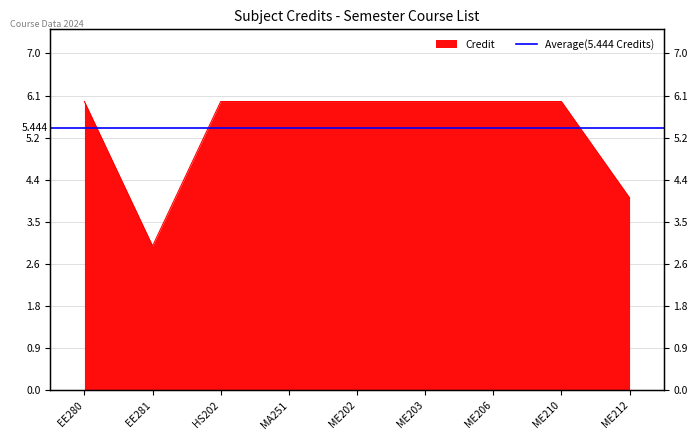

Rank the categories by value from highest to lowest.

EE280, HS202, MA251, ME202, ME203, ME206, ME210, ME212, EE281